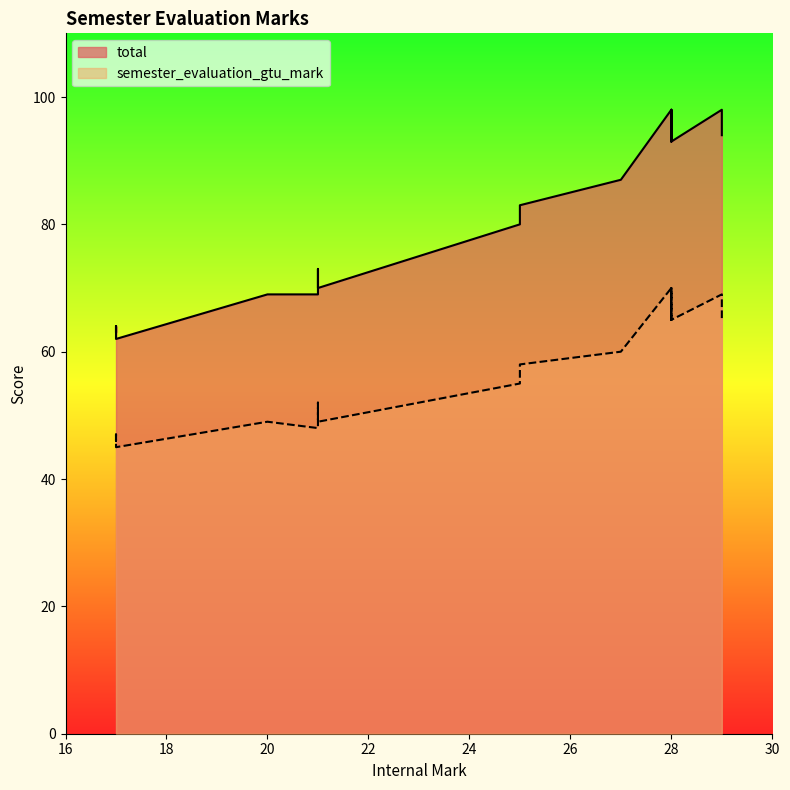

What is the value of the total point at the 3rd from the left?

69